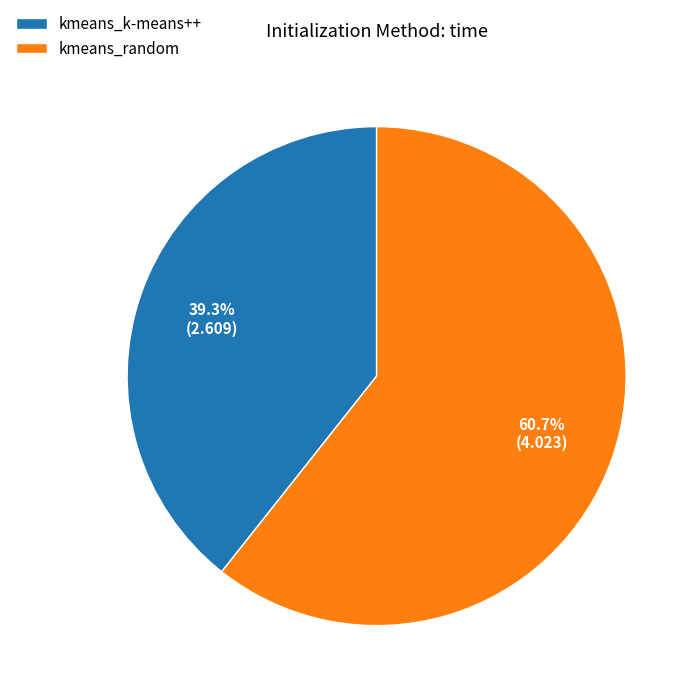

Do kmeans_random and kmeans_k-means++ together represent more than half of the pie?

Yes